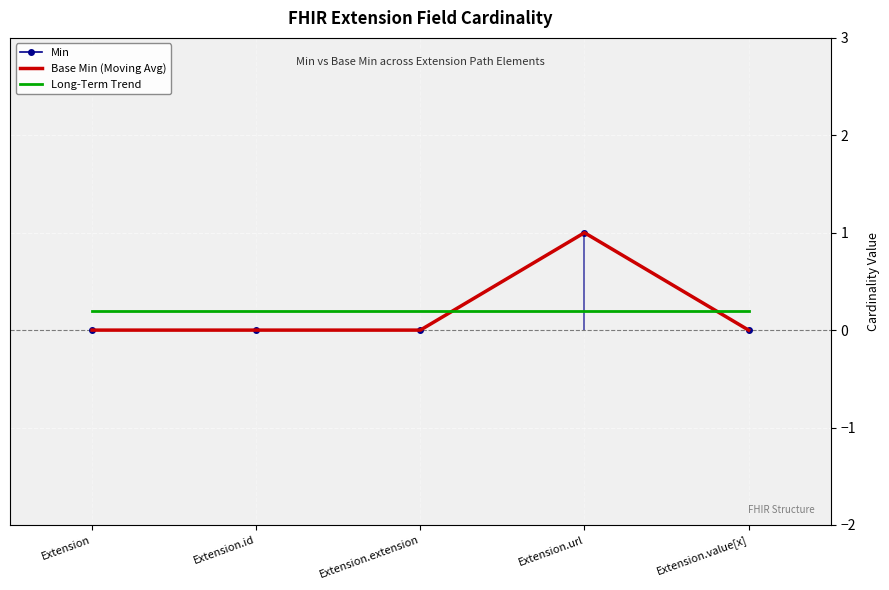

Rank the categories by Long-Term Trend value from highest to lowest.

Extension, Extension.id, Extension.extension, Extension.url, Extension.value[x]